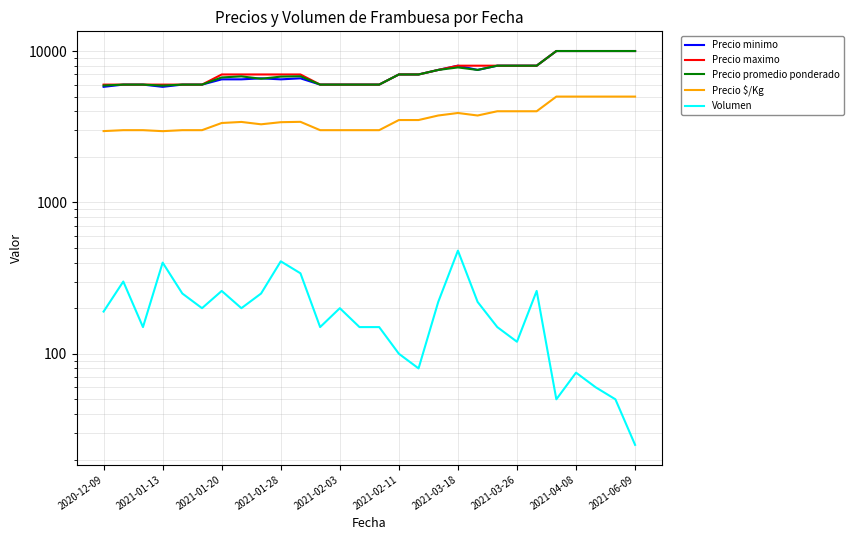

How many interior local valleys does the Precio minimo series have?

3